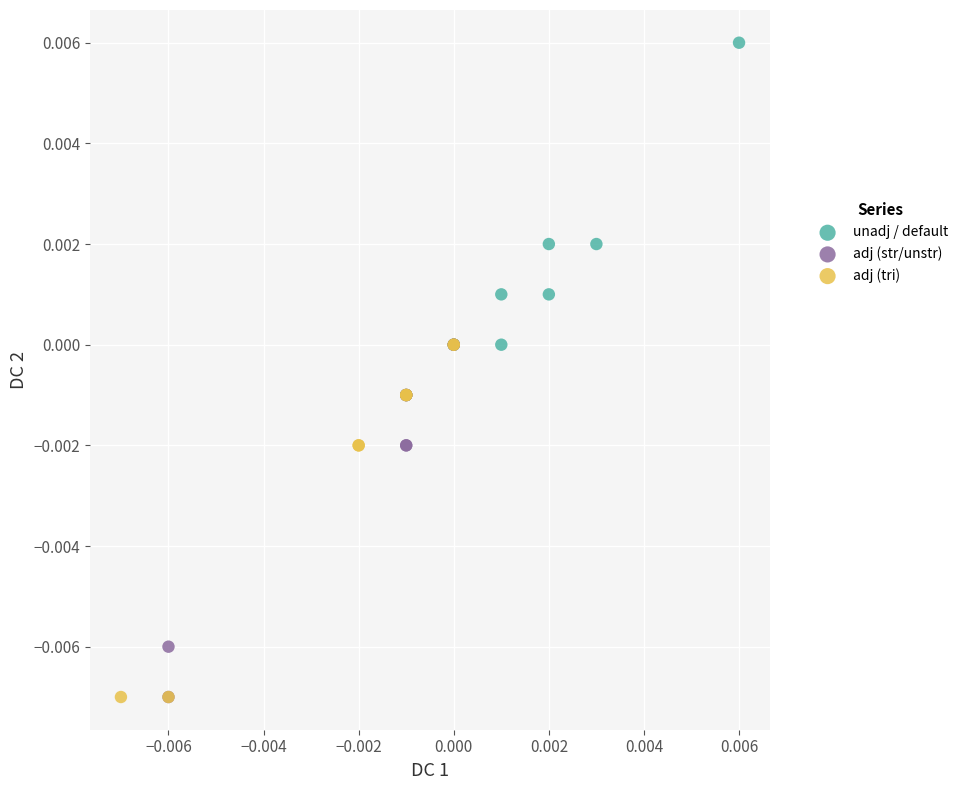

Which series contains the highest Y value?

unadj / default